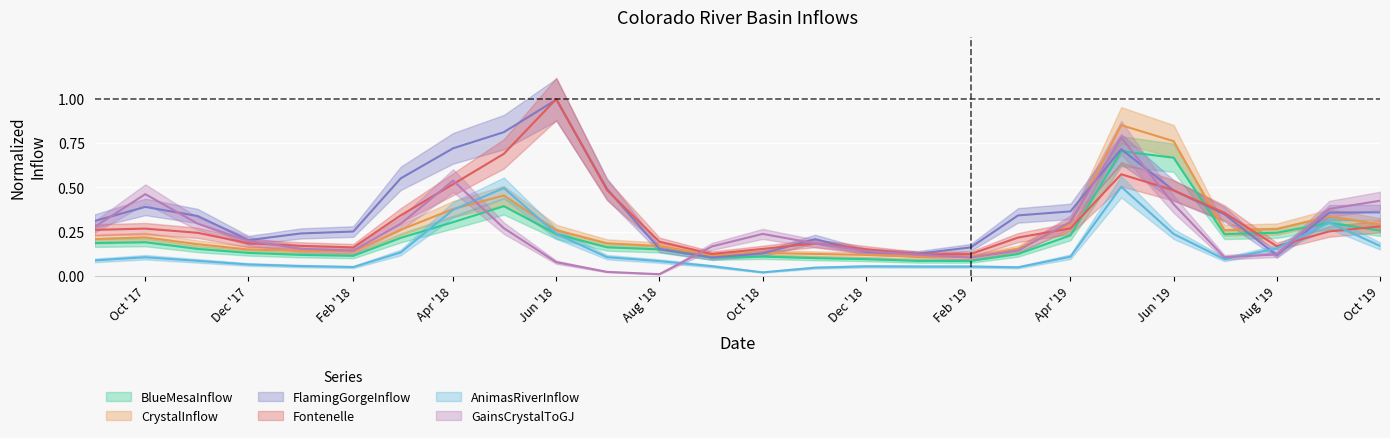

True or false: Fontenelle.Inflow and GainsCrystalToGJ.GainsCrystalToGJ cross at least once.

True